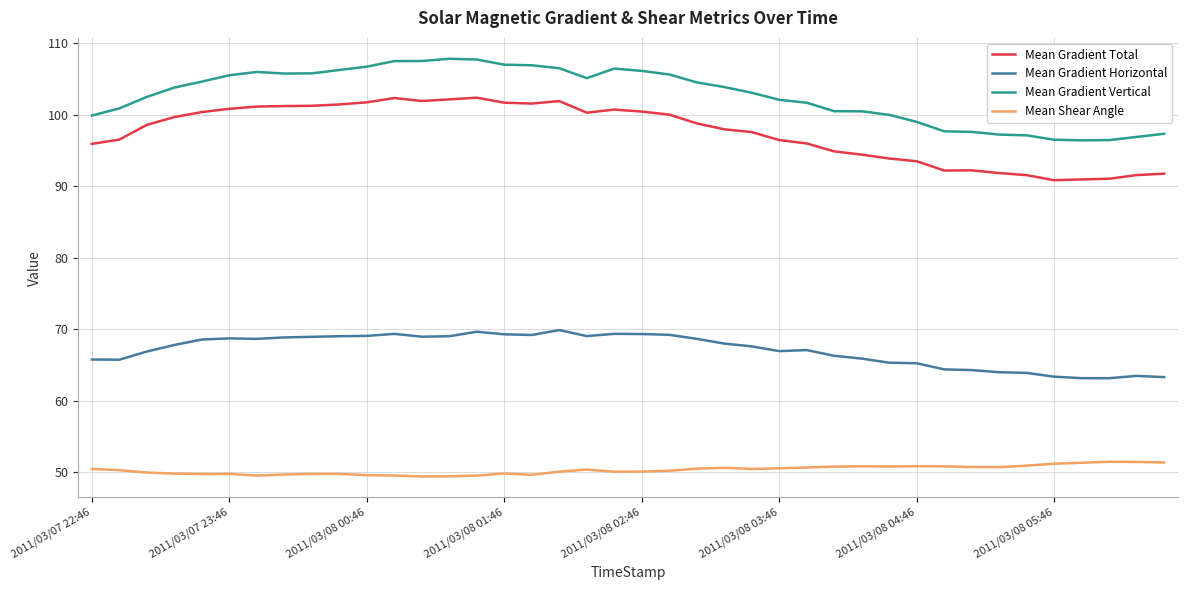

Does the chart have visible grid lines?

Yes